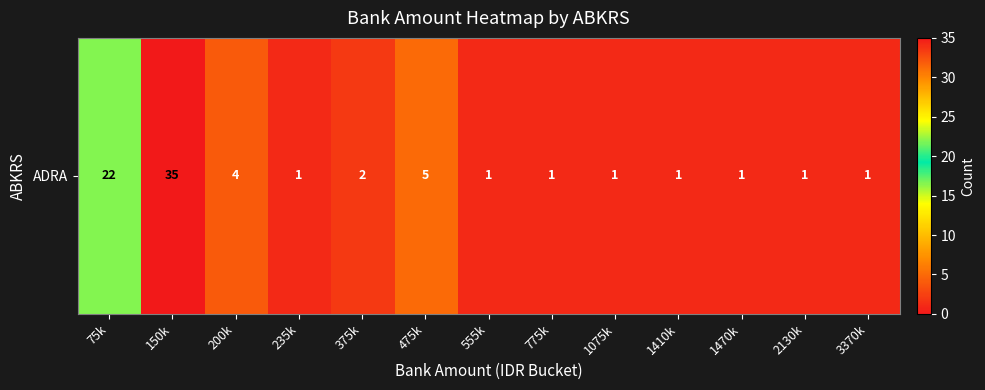

Which category has the highest value across all series?

150k